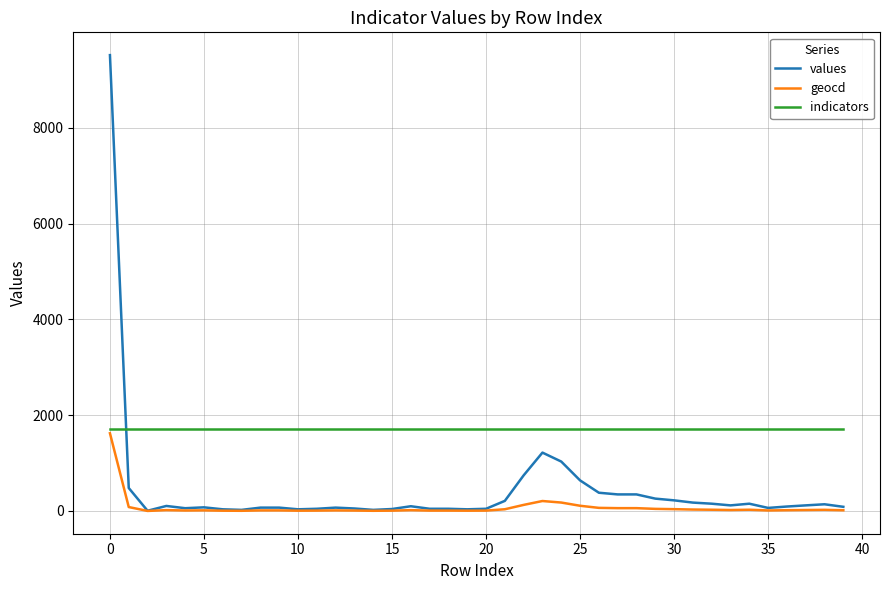

What is the maximum value shown in the chart?

9519